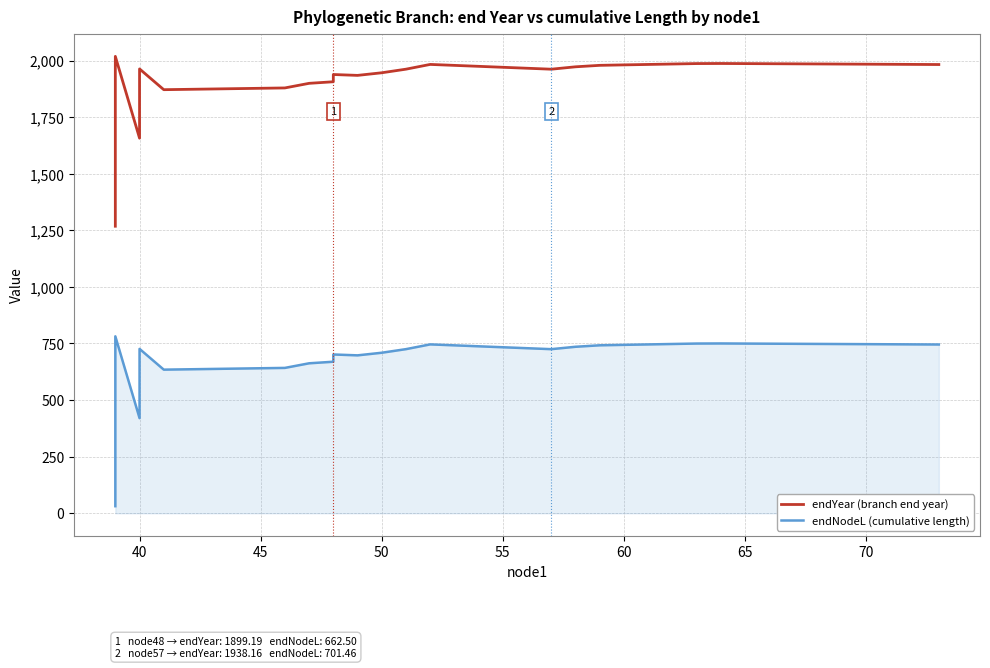

Does the chart display data point markers on the line(s)?

No